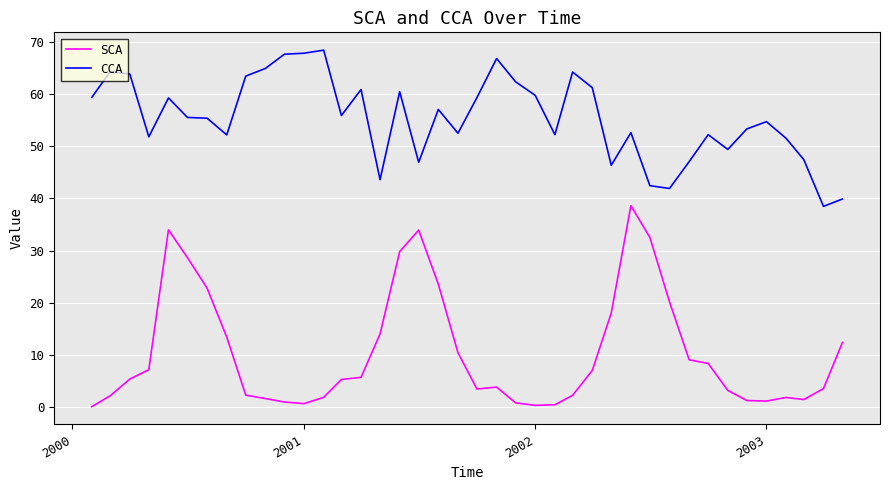

At how many categories does at least one series exceed 26?

40